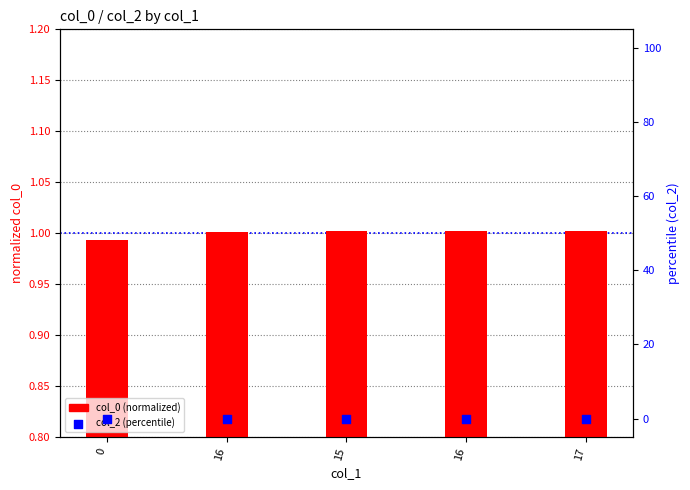

What are all the series names shown in the legend?

col_0 (normalized), col_2 (percentile)